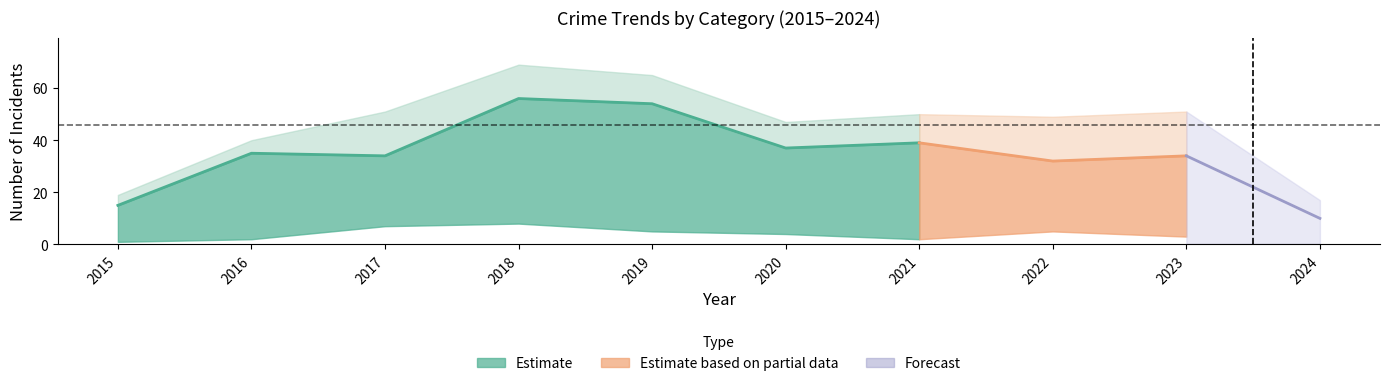

What is the maximum value for Total?

69